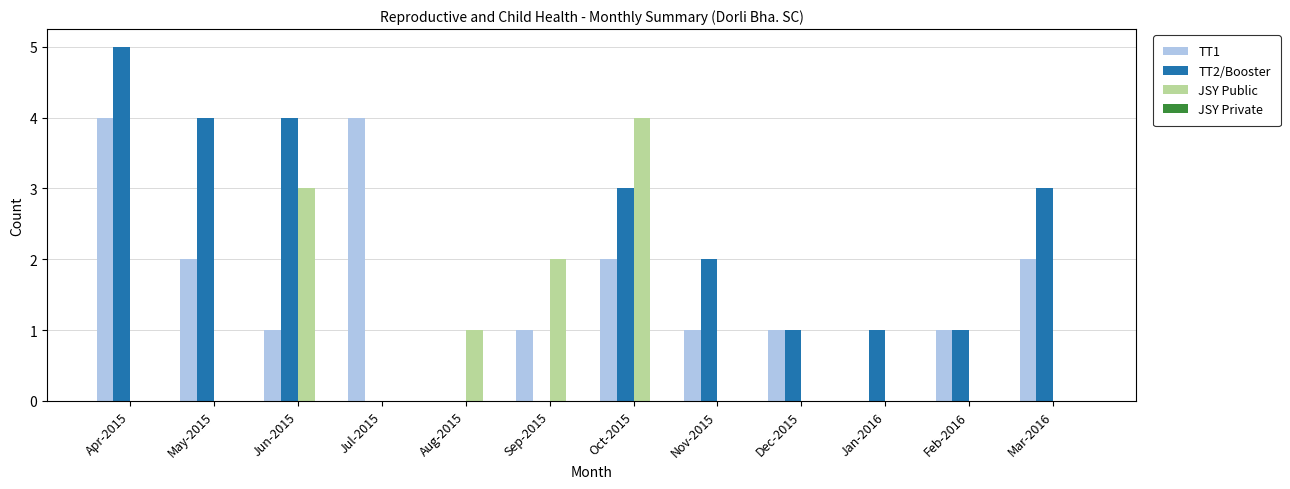

Which series has the largest total across all categories?

TT2/Booster